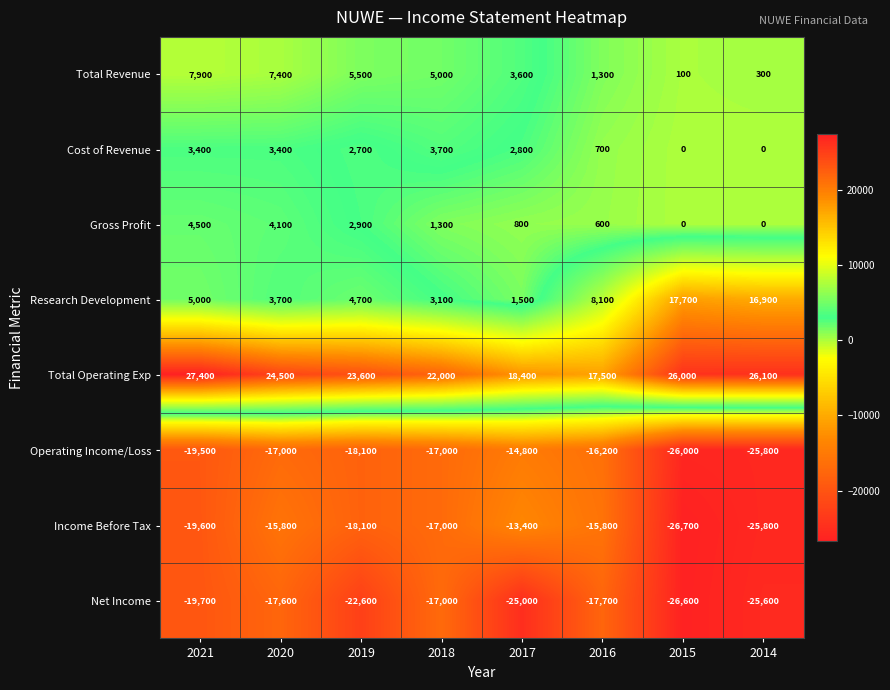

What is the highest value of the Research Development series?

17700